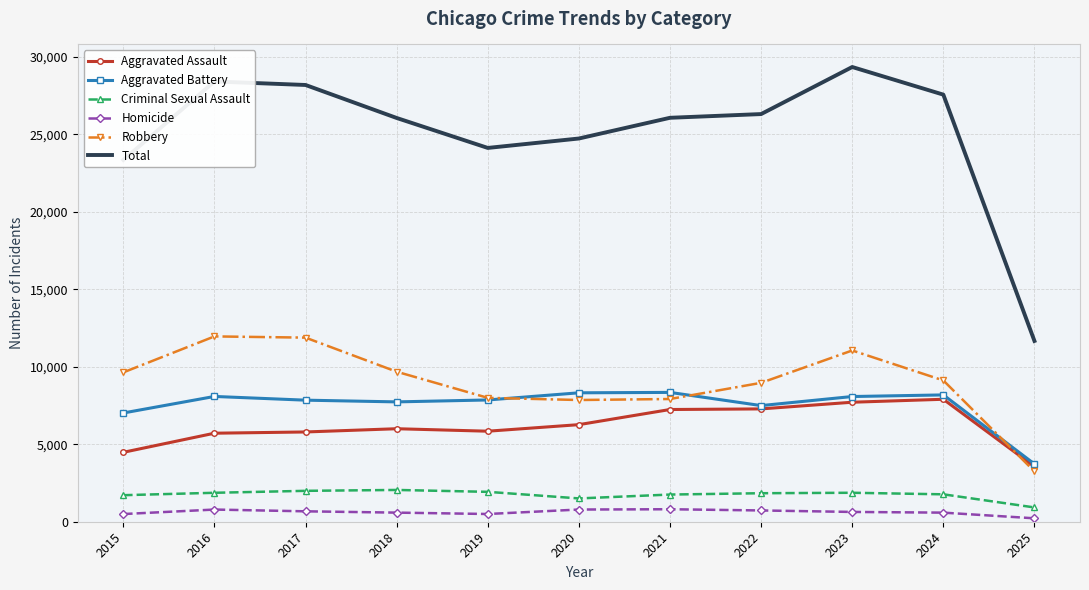

Rank the series by their maximum value, from lowest to highest.

Homicide, Criminal Sexual Assault, Aggravated Assault, Aggravated Battery, Robbery, Total